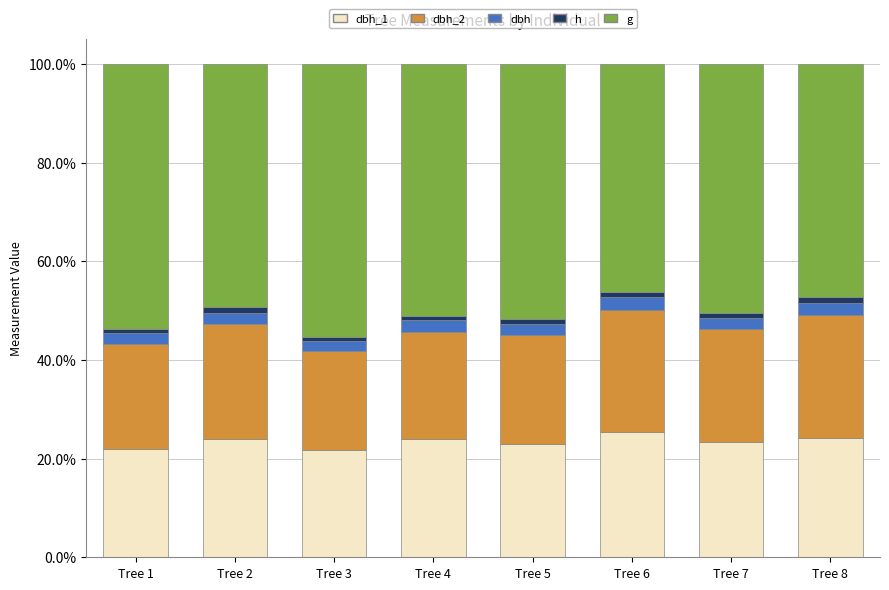

Does the chart contain stacked bars?

Yes